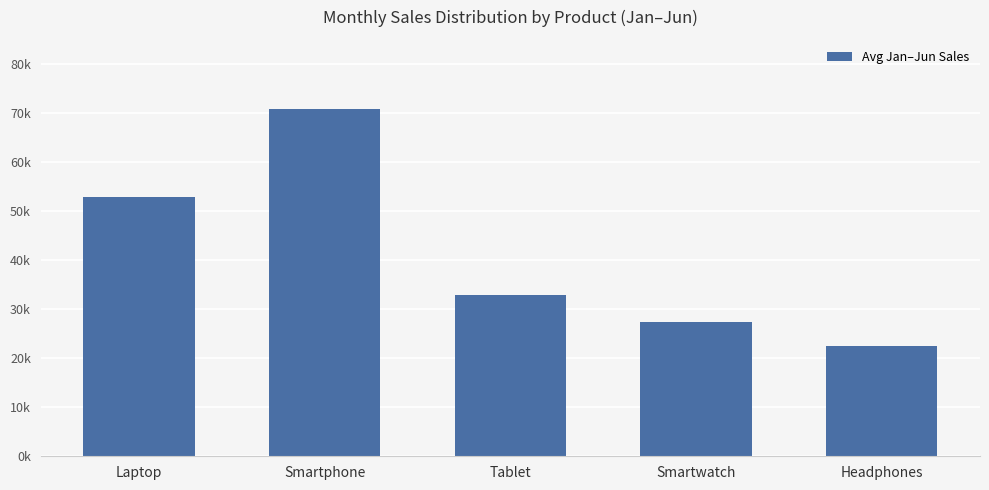

List the labels in order of value, largest first.

Smartphone, Laptop, Tablet, Smartwatch, Headphones